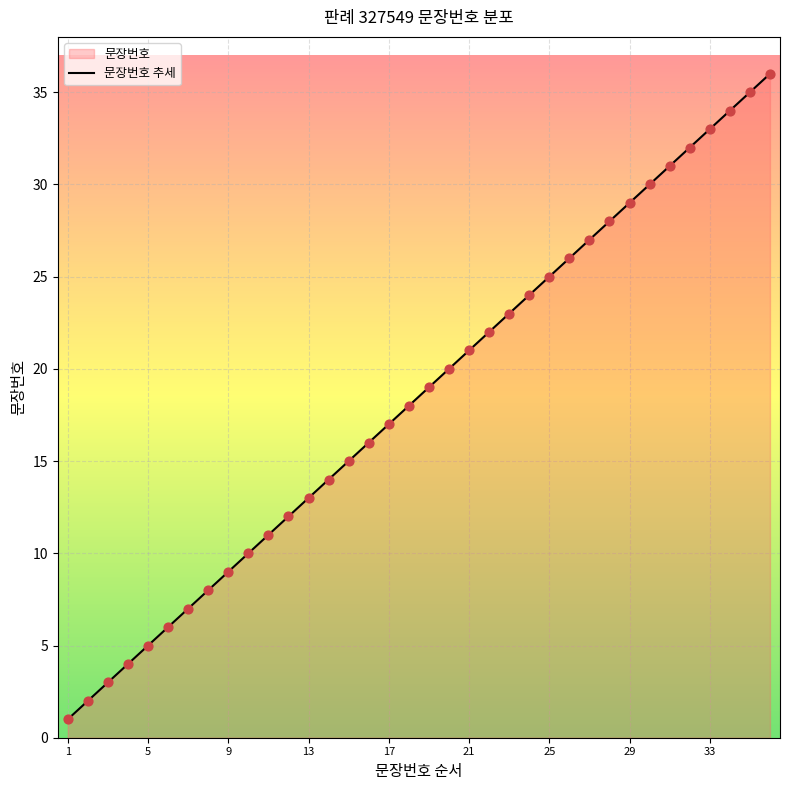

Between 9 and 17, which is larger?

17